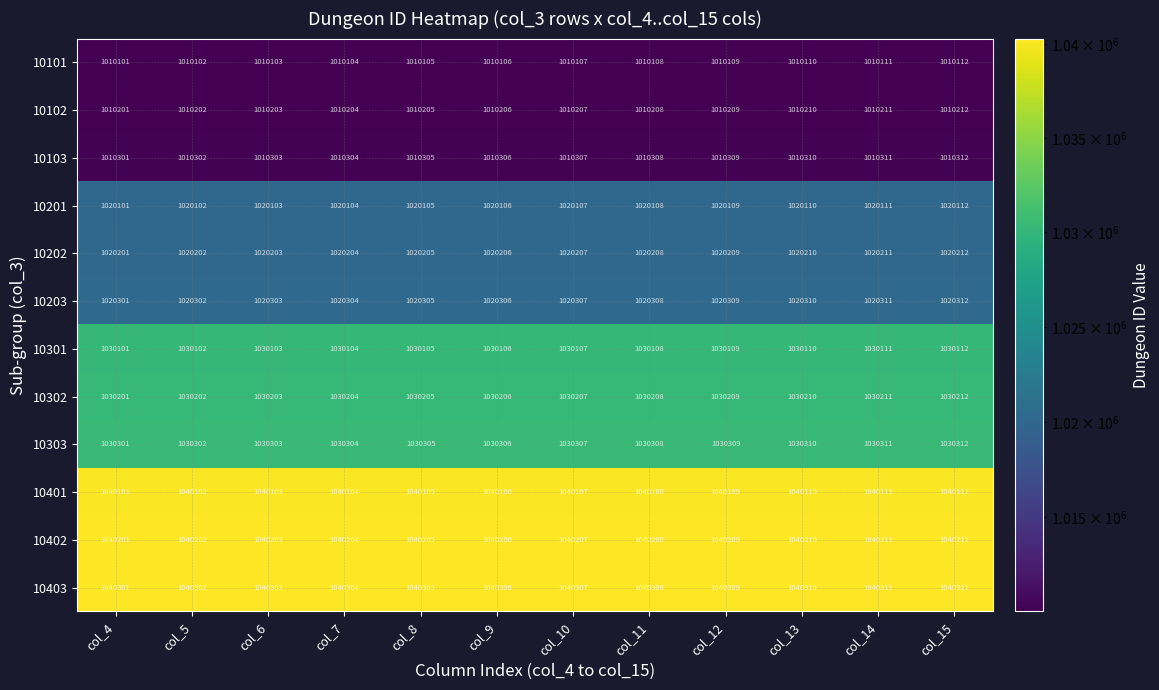

True or false: 10103 has a value of 1768459 at col_15.

False